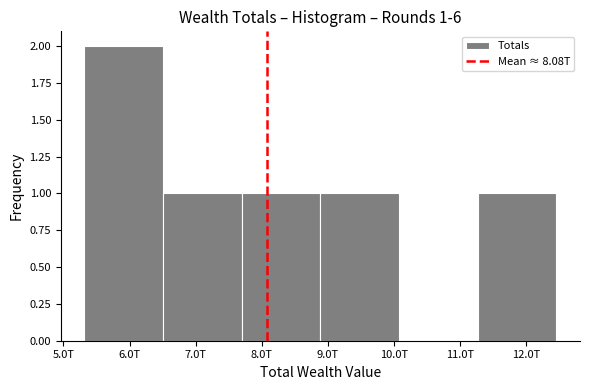

Reading right to left, what are all the values shown in this chart?

12.0T=1	11.0T=0	9.0T=1	8.0T=1	7.0T=1	6.0T=2